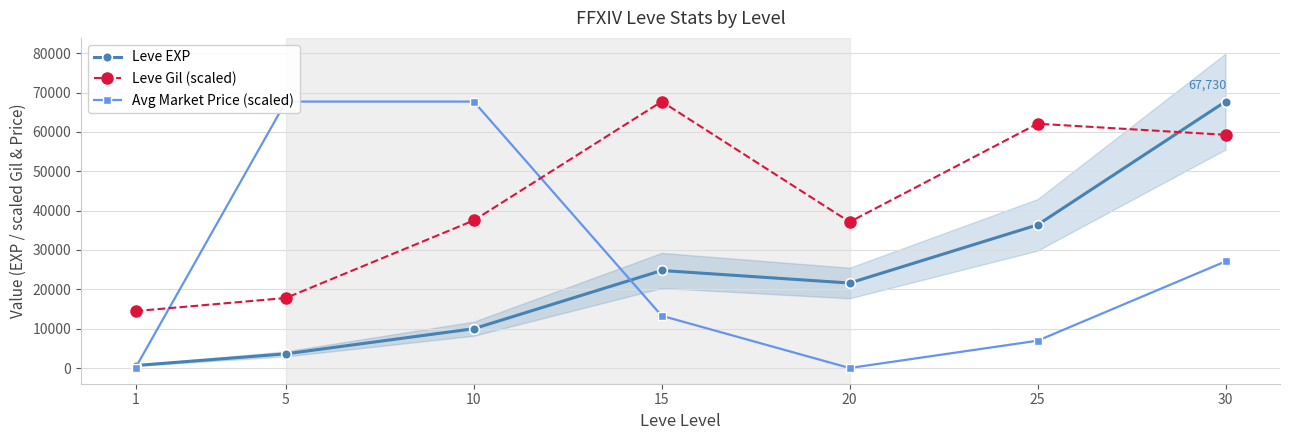

Which category has the highest value in the Leve EXP series?

30